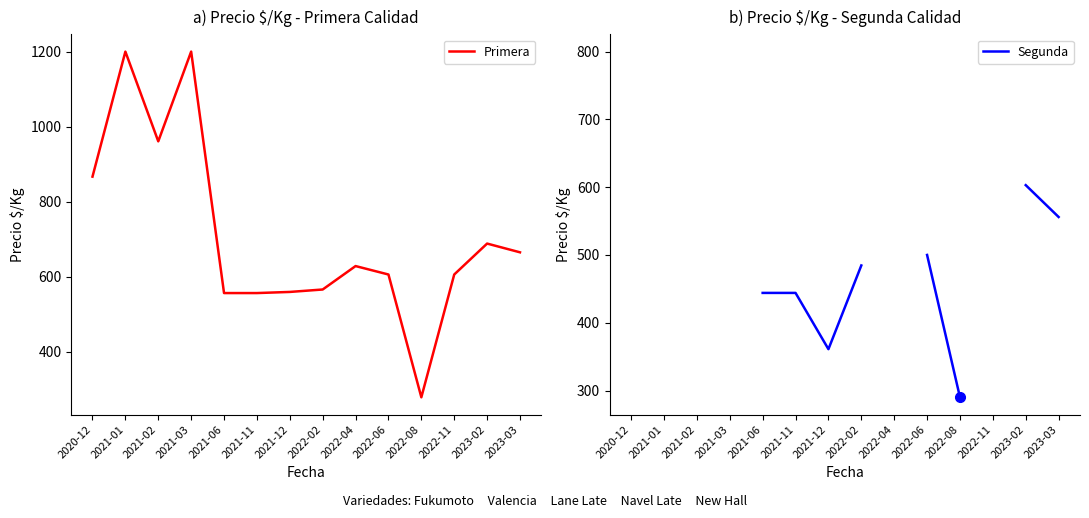

Does the chart have visible grid lines?

No